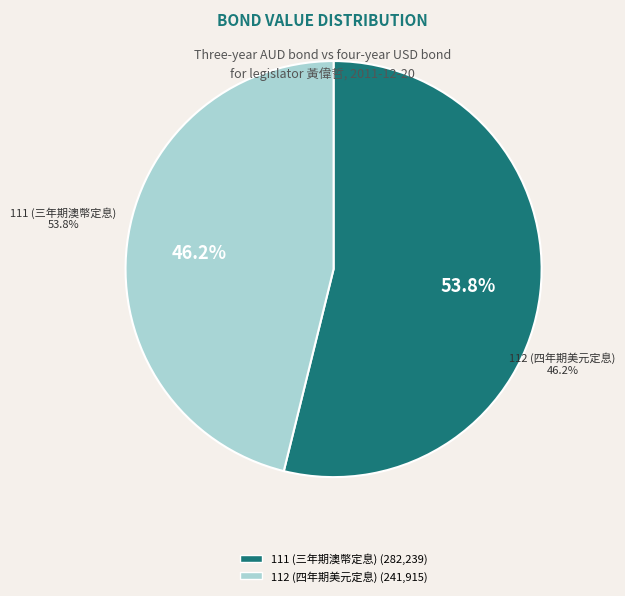

Which slice is the smallest?

112 (四年期美元定息)